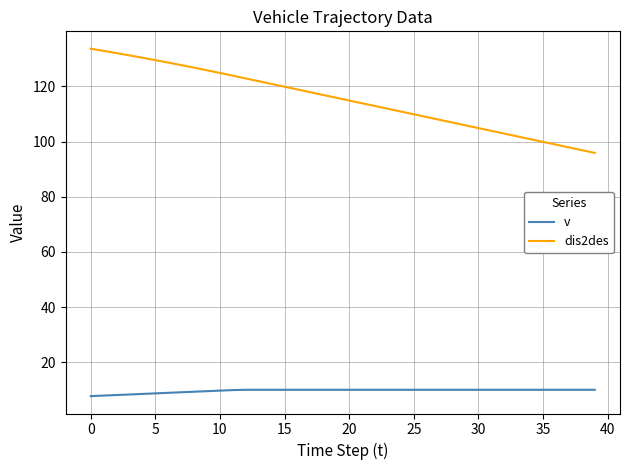

True or false: dis2des and v cross at least once.

False